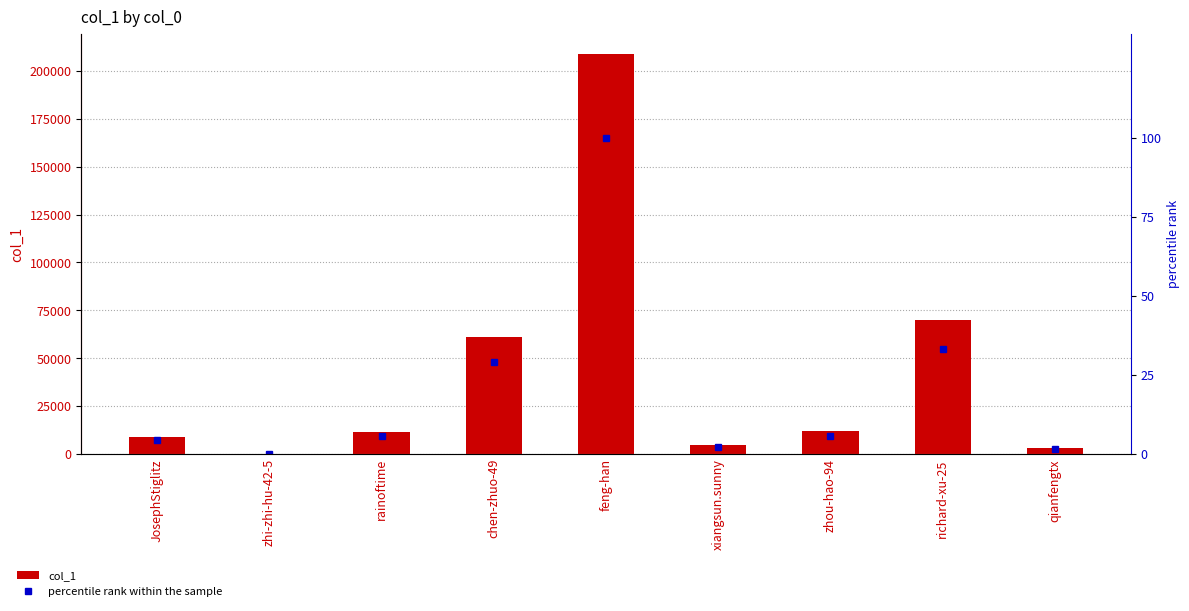

What is the sum of all col_1 values?

379779.0